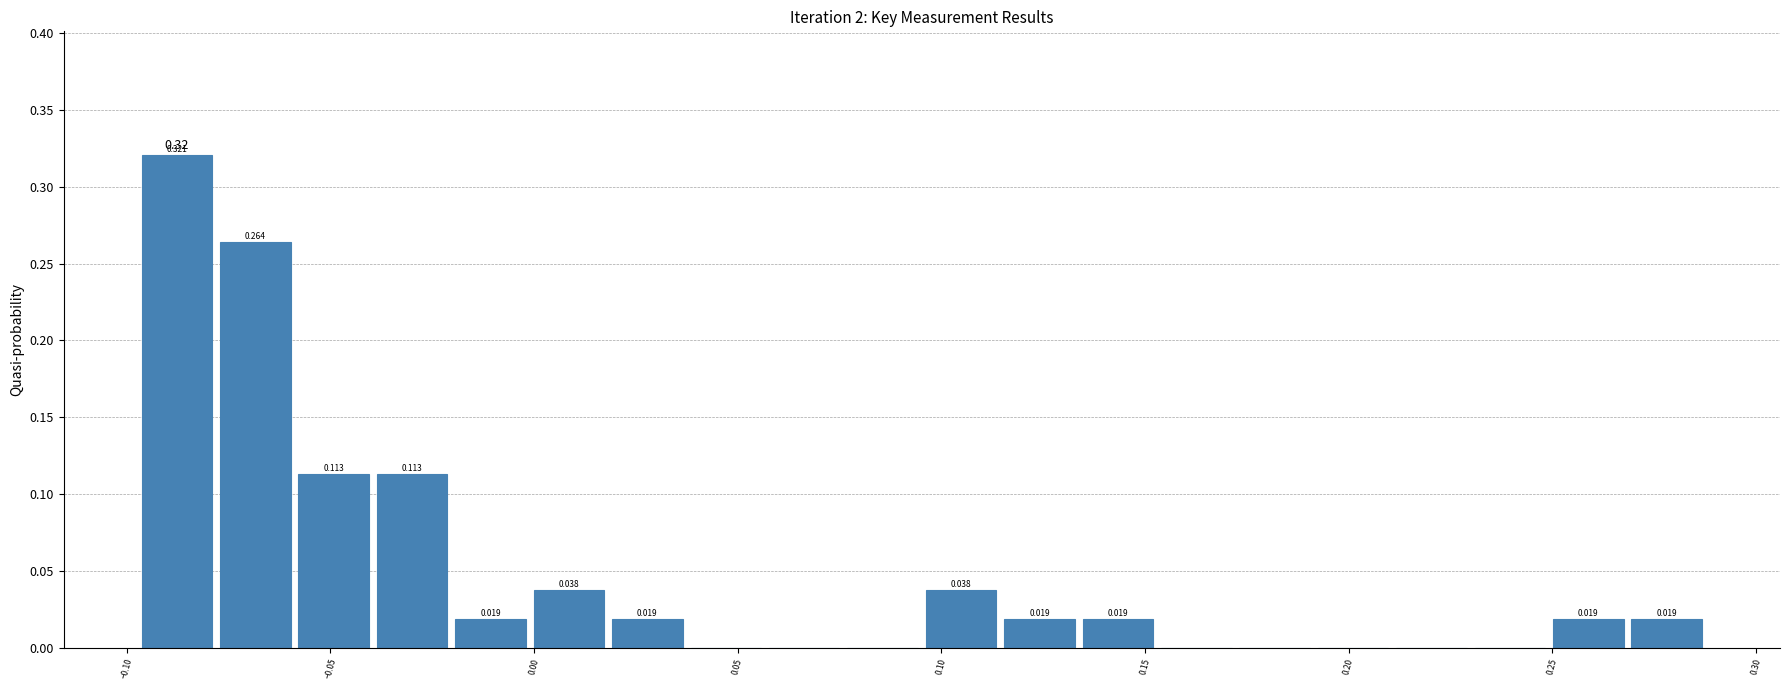

Read against the x-axis, roughly where is the centre of the tallest bar?

-0.090